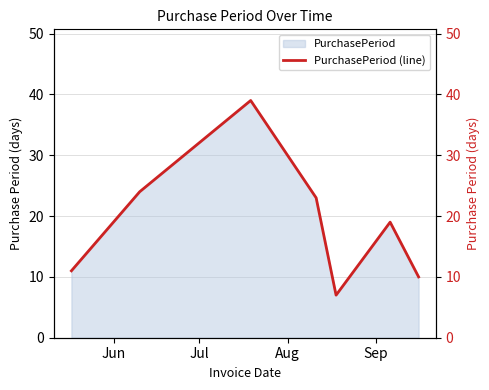

At which category does the chart reach its peak across all series?

Aug